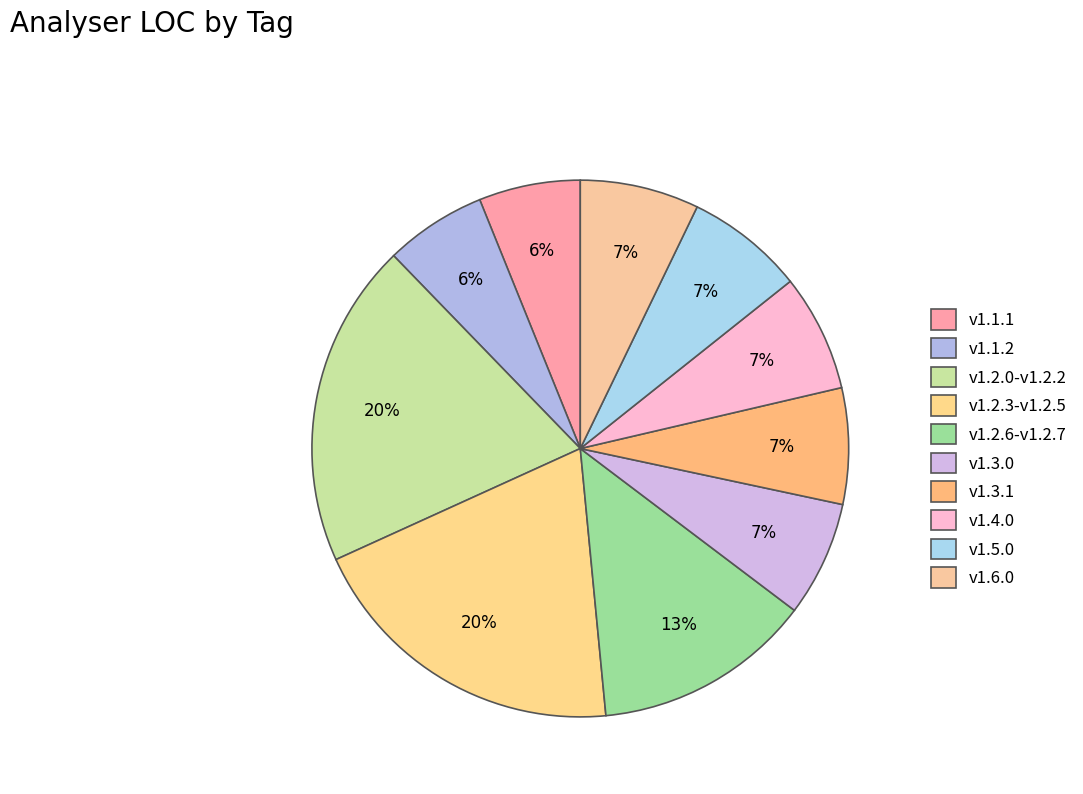

How many segments does this pie chart have?

10